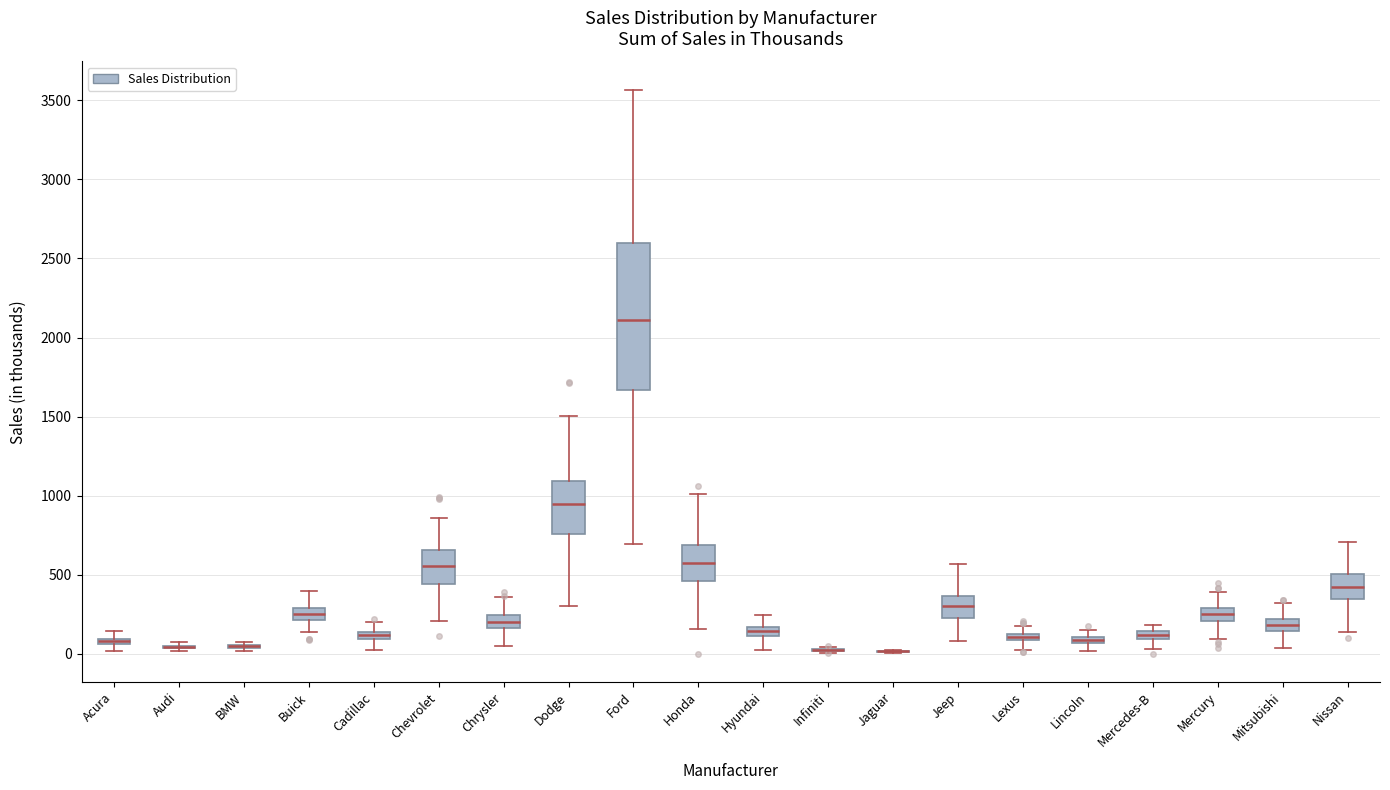

Where does the lower whisker of the box for Cadillac end on the y-axis? The values are not printed on the chart, so give them approximately, as read against the axis.

50